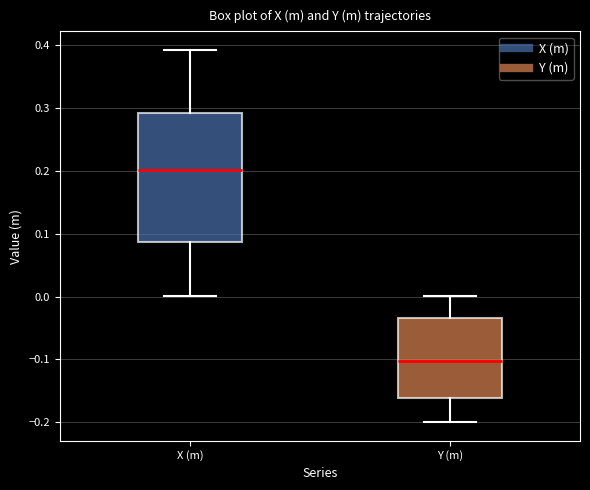

Reading left to right, read every box against the y-axis: the position of its median line, the range the box covers, and the ends of its whiskers. The values are not printed on the chart, so give them approximately, as read against the axis.

X (m): median 0.20, box 0.09 to 0.29, whiskers 0.00 to 0.39
Y (m): median -0.10, box -0.16 to -0.03, whiskers -0.20 to 0.00